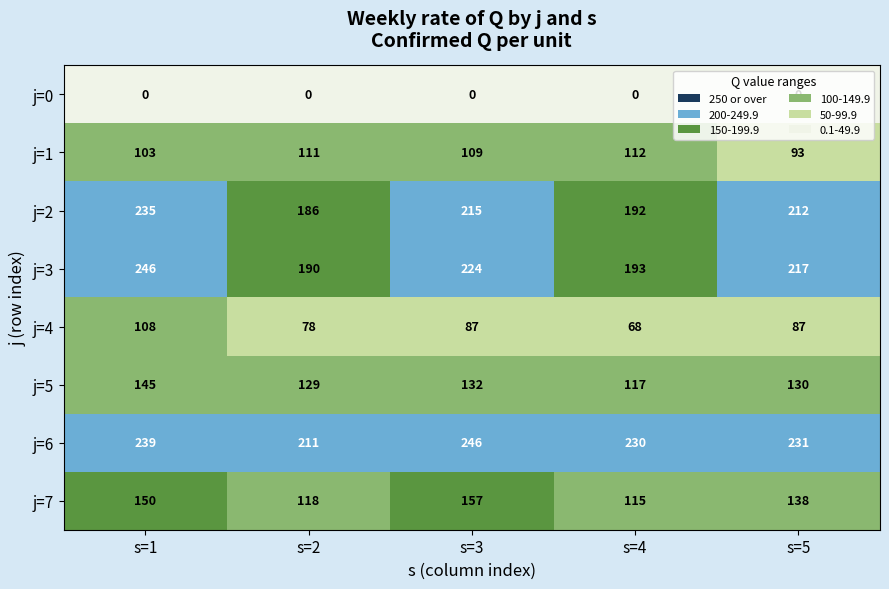

At which category is the sum across all series the highest?

s=1